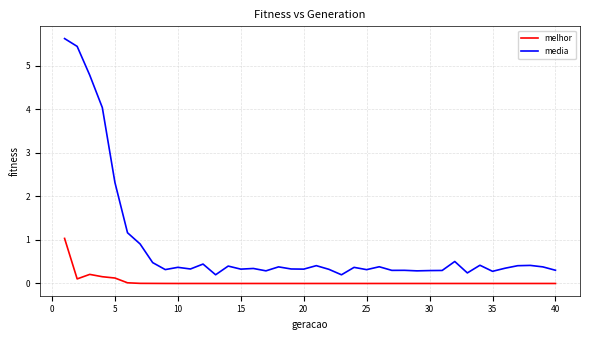

Which series has the largest range (max minus min)?

media